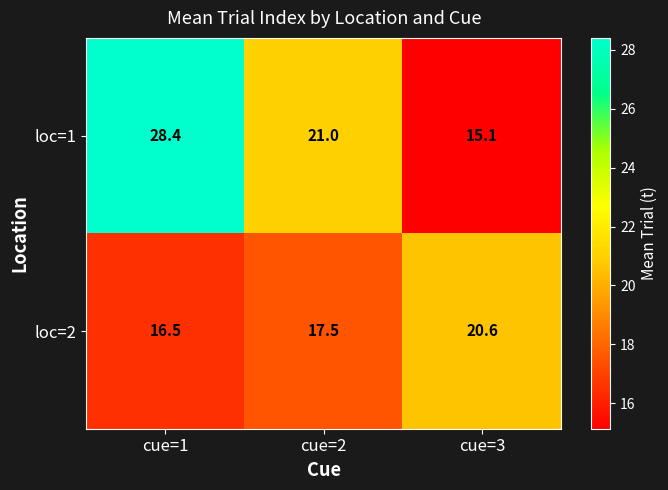

What is the total value across all series at cue=2?

38.5